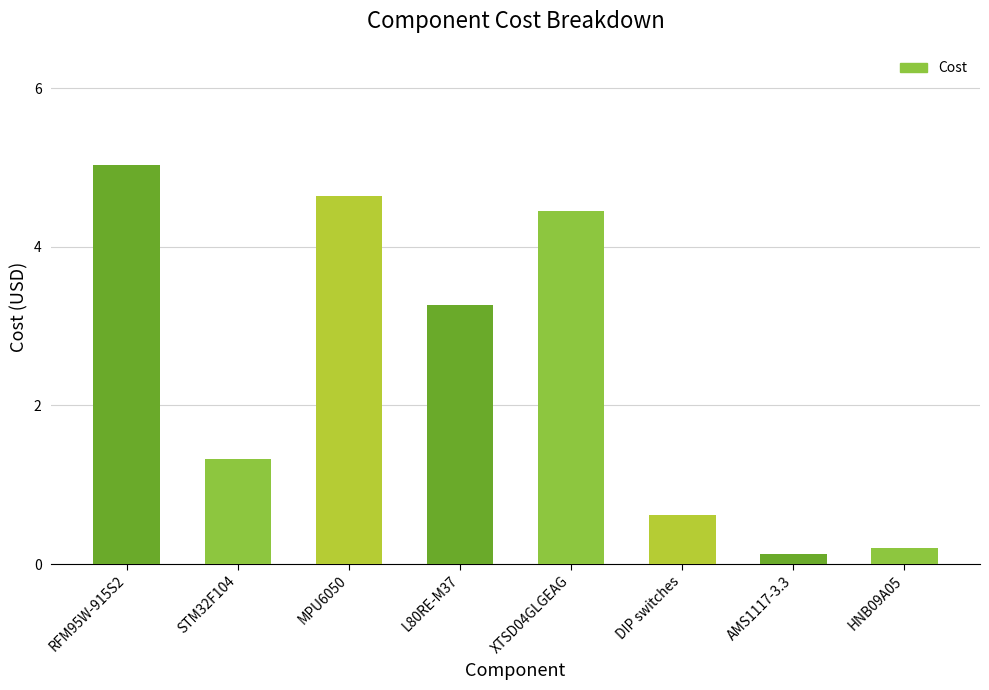

Where is the data nearest to the value 2?

STM32F104